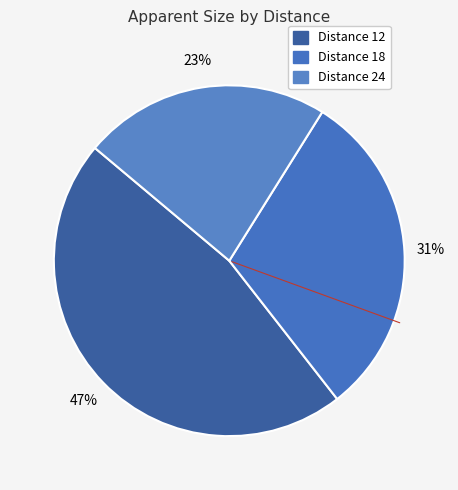

To the nearest percent, what is the average slice percentage?

33%